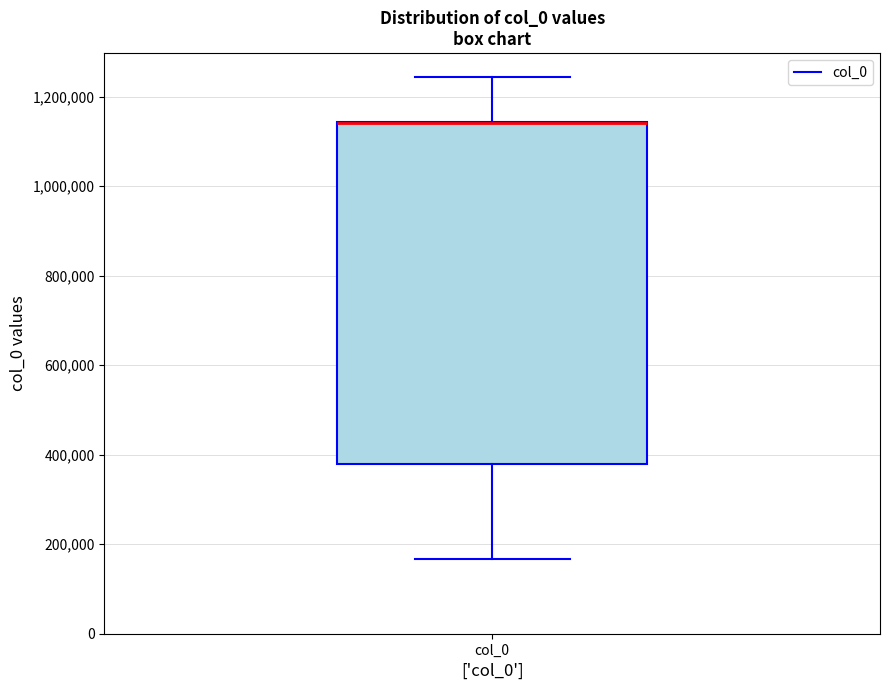

Where does the lower whisker of the box for col_0 end on the y-axis? The values are not printed on the chart, so give them approximately, as read against the axis.

160000